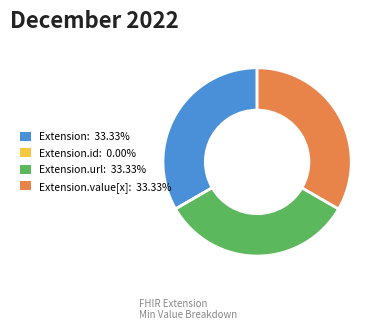

Is there a majority slice in this chart?

No